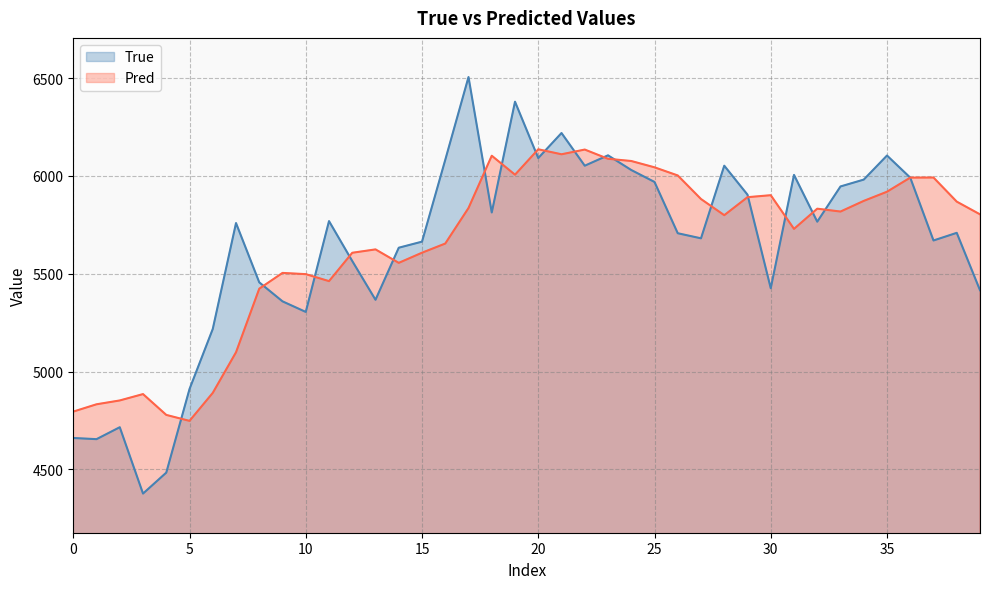

At which label does Pred reach its minimum?

5